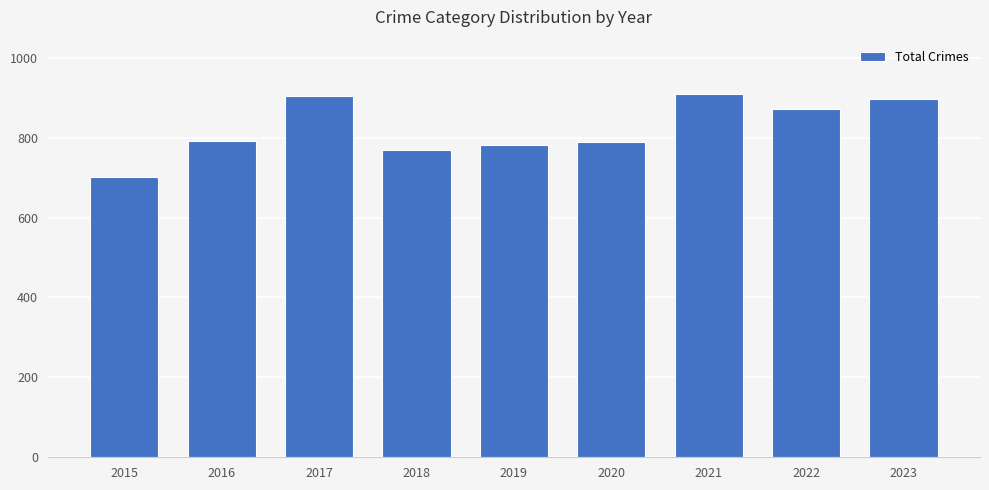

The chart shows a value of 374 at 2015. True or false?

False